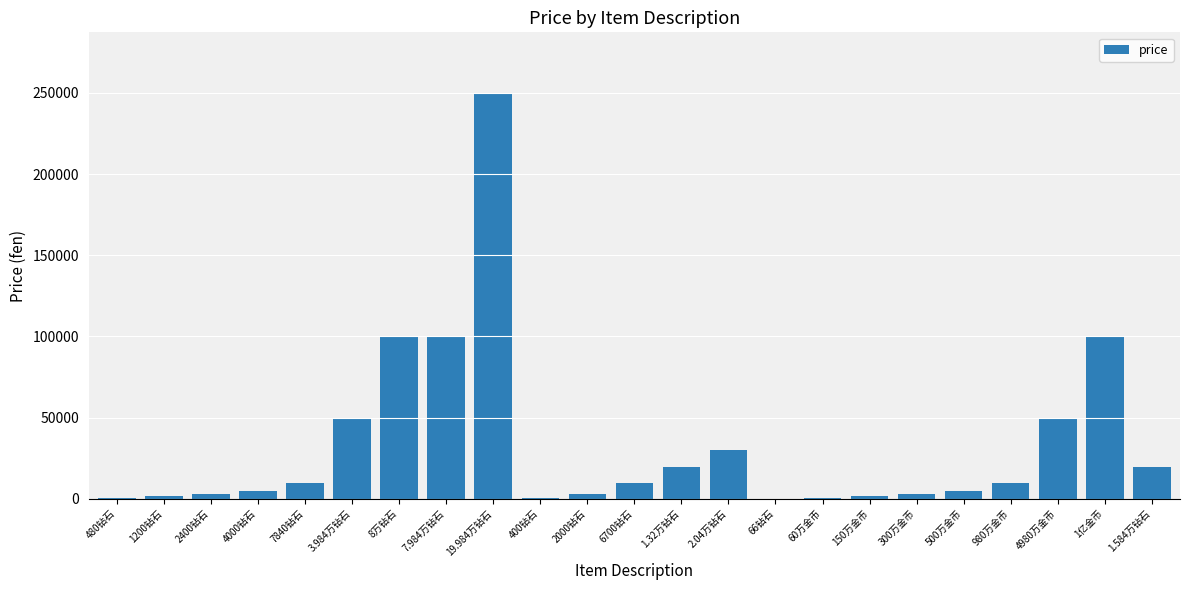

What is the change in value from 7840钻石 to 19.984万钻石?

+240000